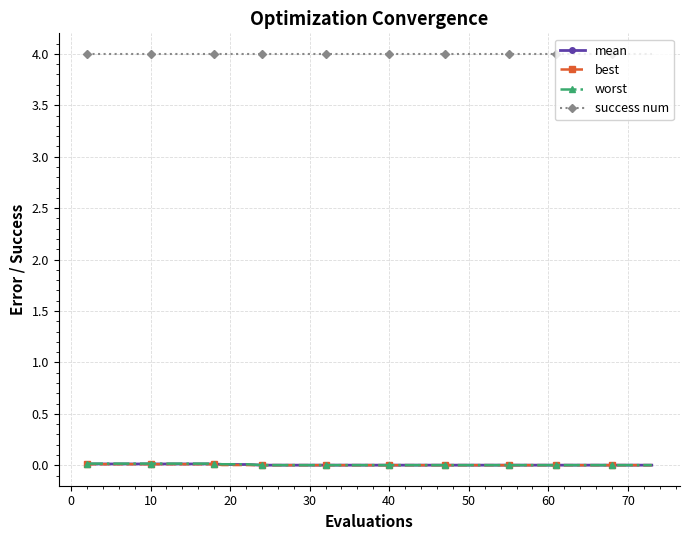

At how many categories does at least one series exceed 3?

40